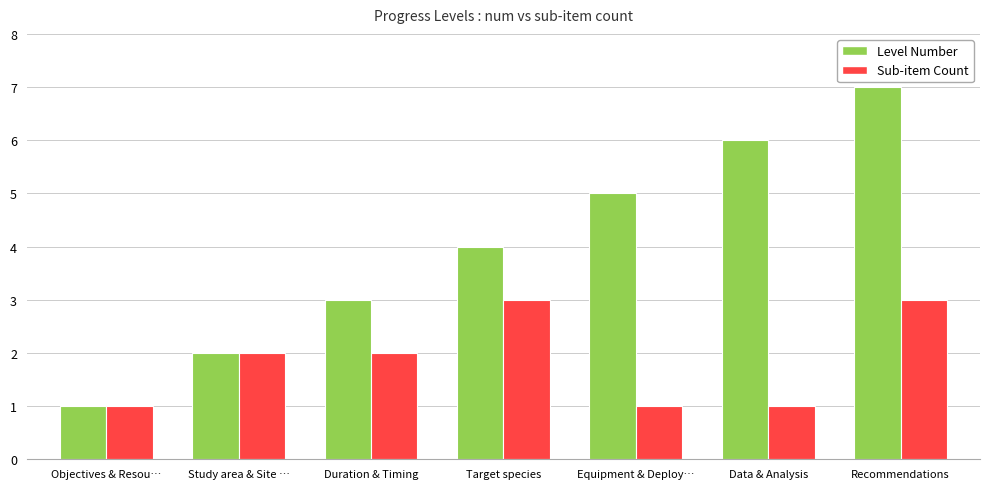

Which series has the widest spread of values?

Level Number